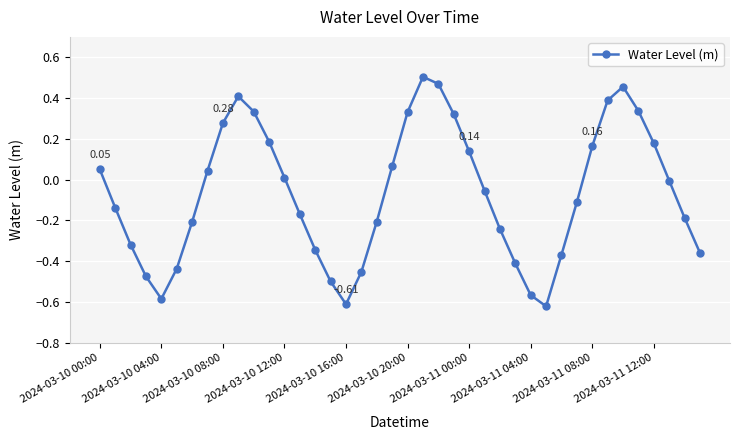

What is the difference between the maximum and minimum values?

1.1